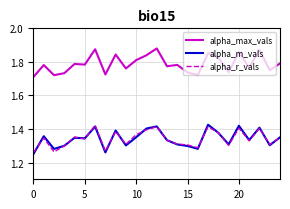

True or false: alpha_m_vals and alpha_max_vals intersect in this chart.

False